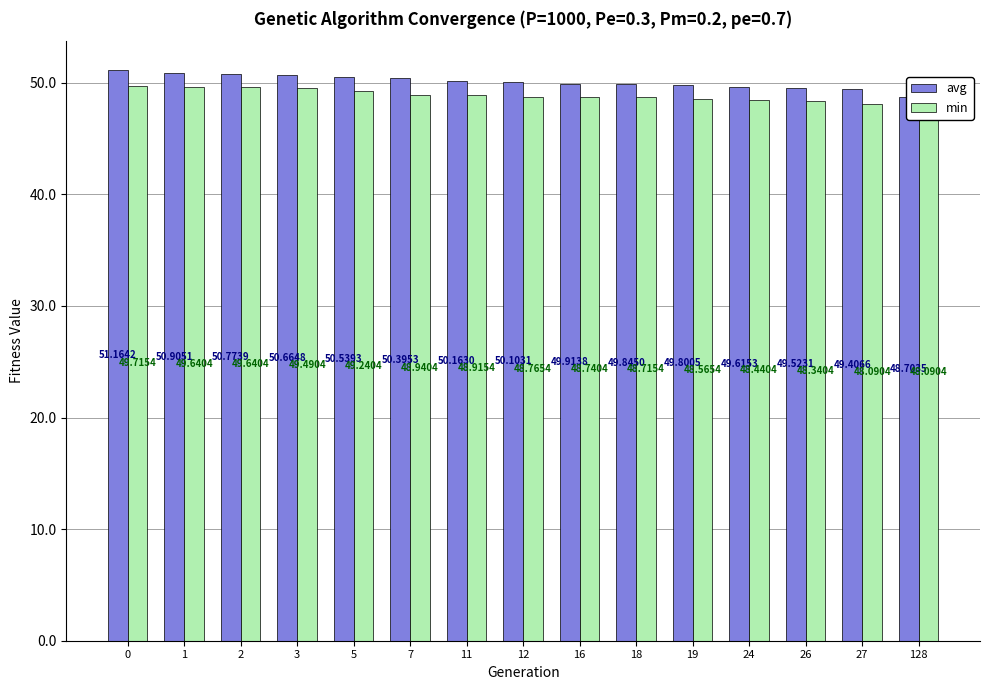

Is the value of avg at 7 greater than the value of min at 2?

Yes